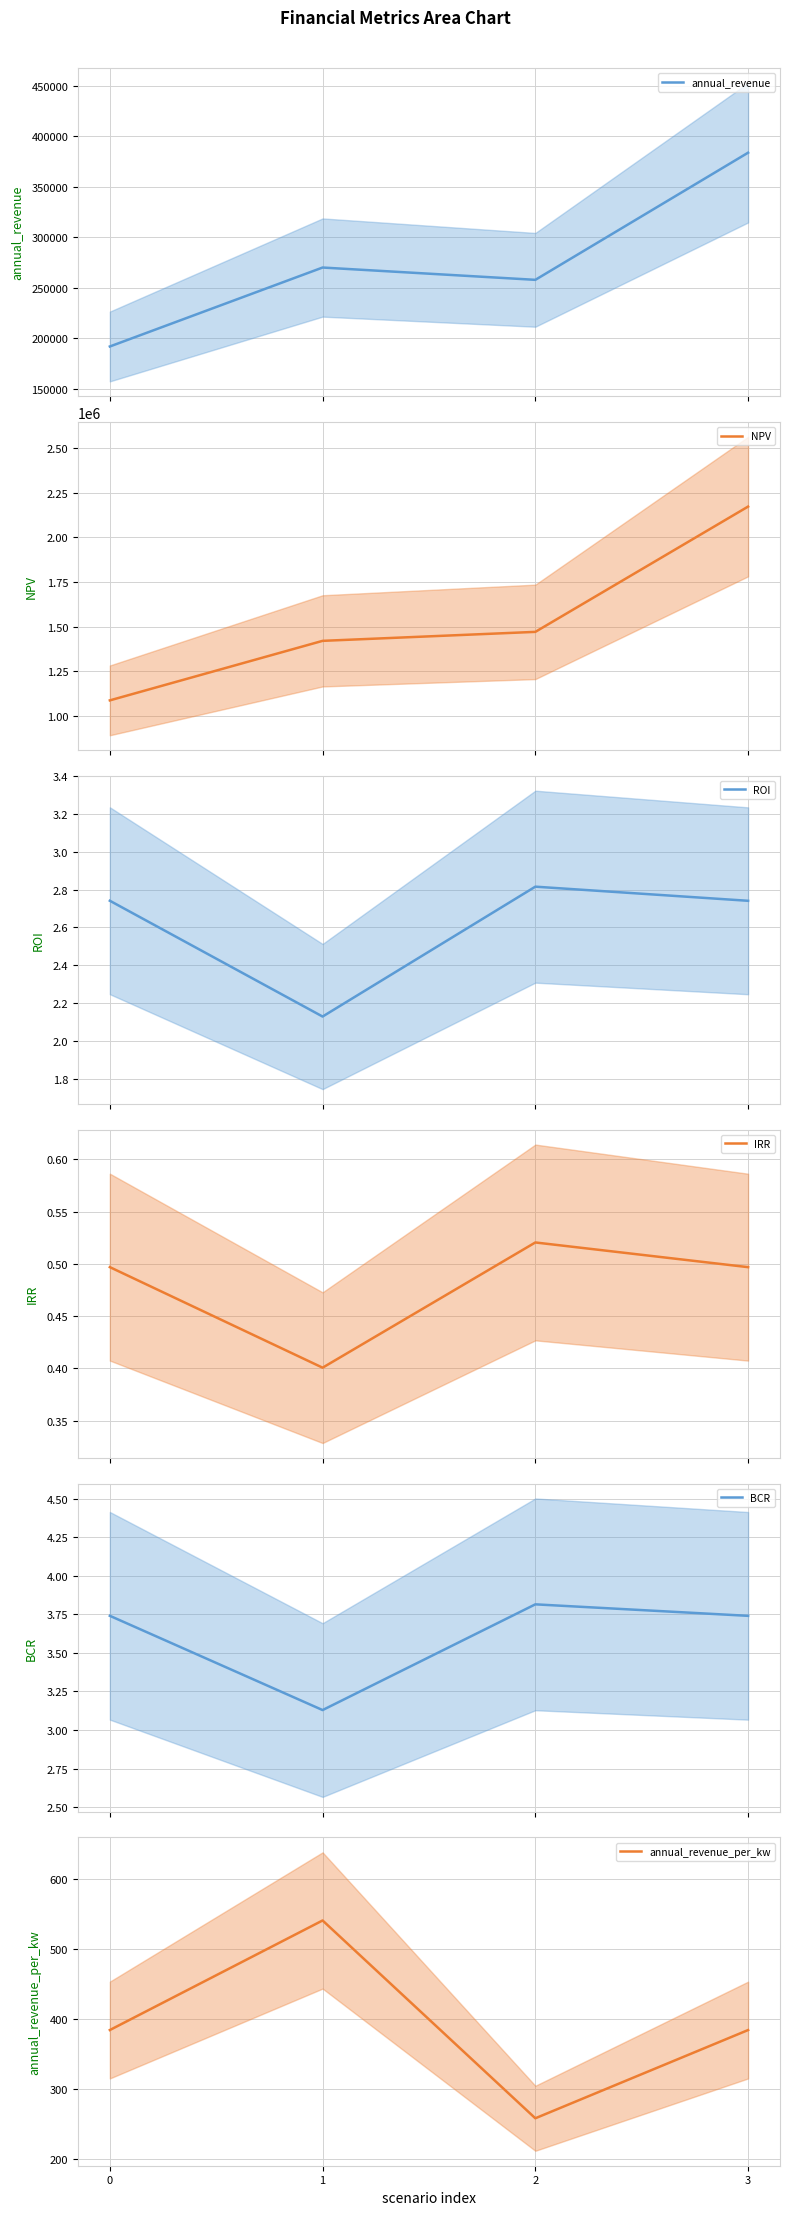

True or false: NPV has more than 1 points higher than both neighbors.

False